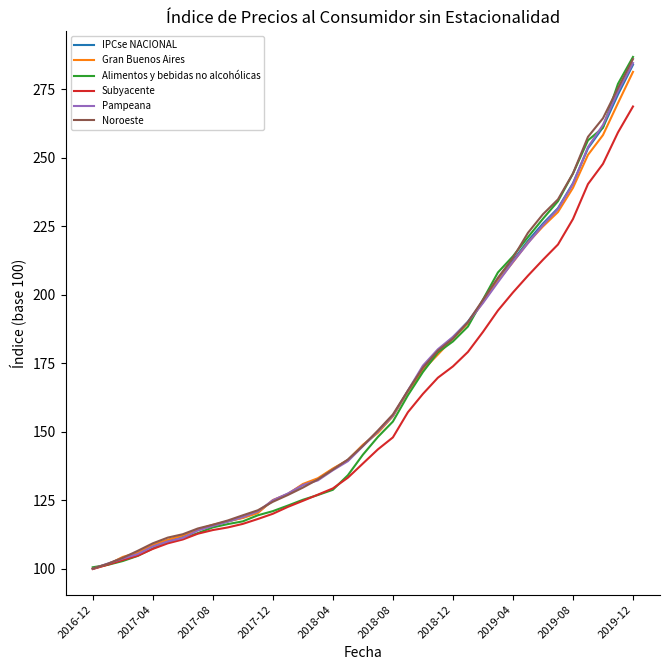

How many values in the Subyacente series are below 138?

18